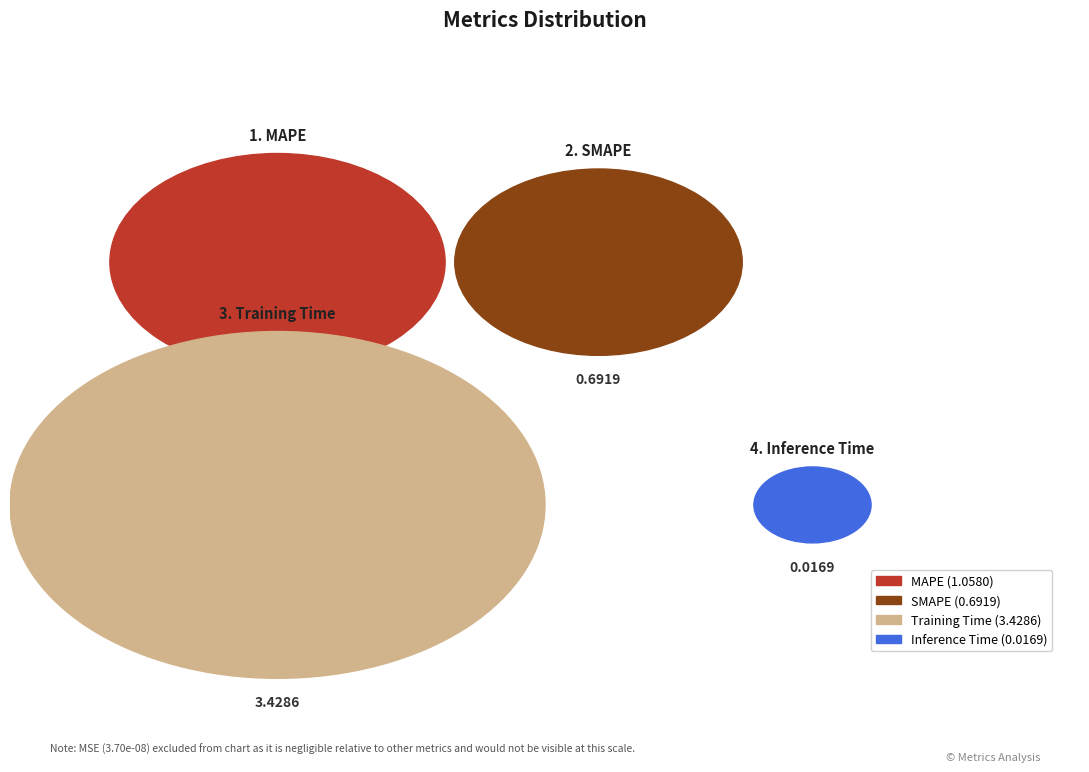

To the nearest percent, what is the difference between the Training Time and Inference Time slice percentages?

66%